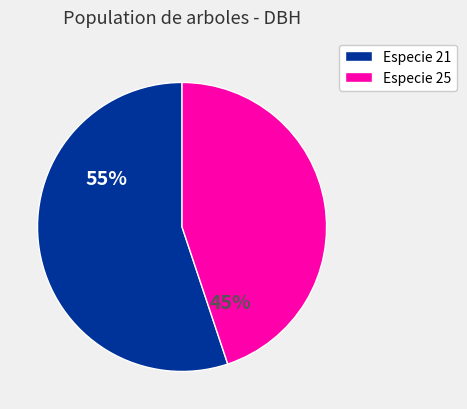

Rank the categories by value from lowest to highest.

Especie 25, Especie 21